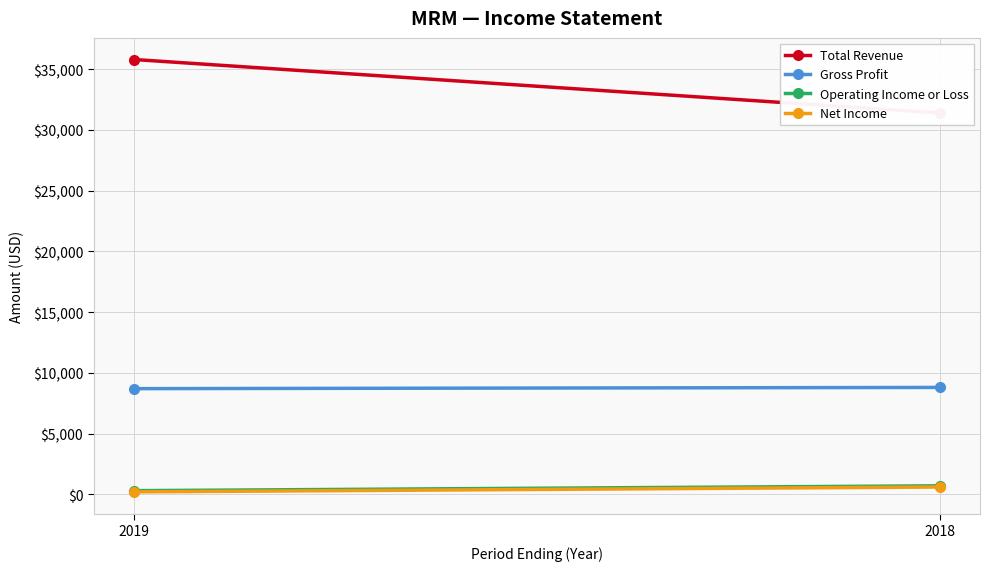

List the labels in order of Gross Profit value, largest first.

2018, 2019